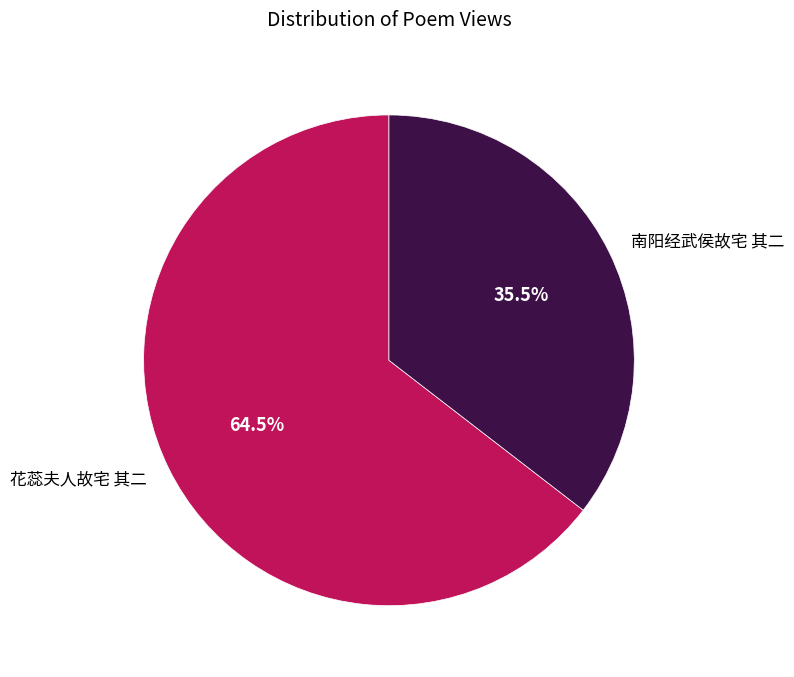

Approximately how many times larger is the value at 花蕊夫人故宅 其二 compared to 南阳经武侯故宅 其二?

1.8